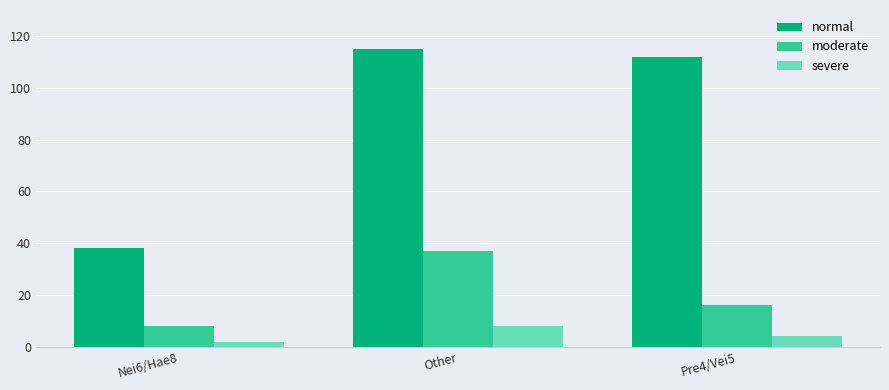

What is the smallest value displayed?

2